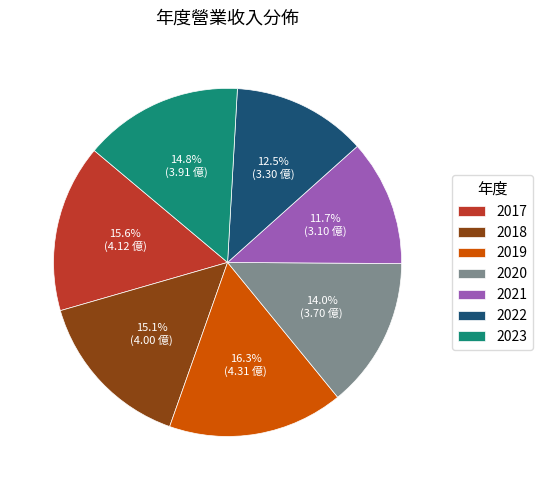

How much of the chart is everything except 2023?

85.2%